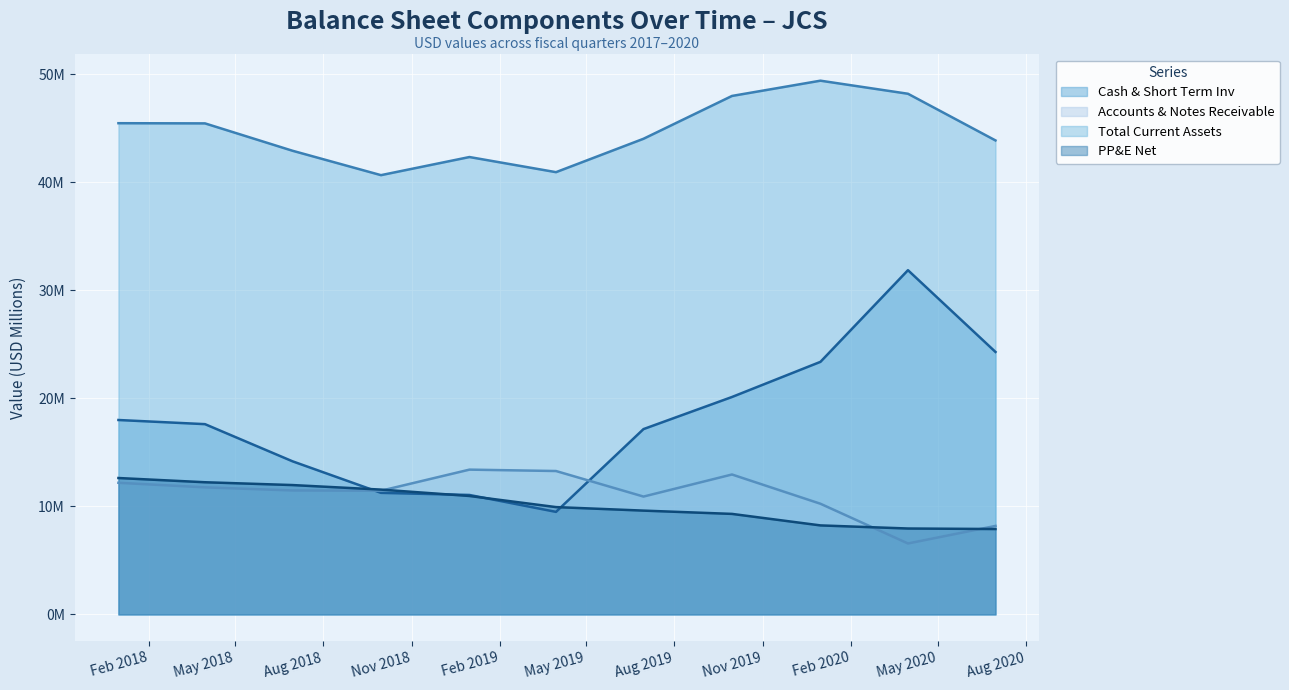

Between 2020-03-31 and 2020-06-30, which series saw the biggest shift?

Cash & Short Term Inv